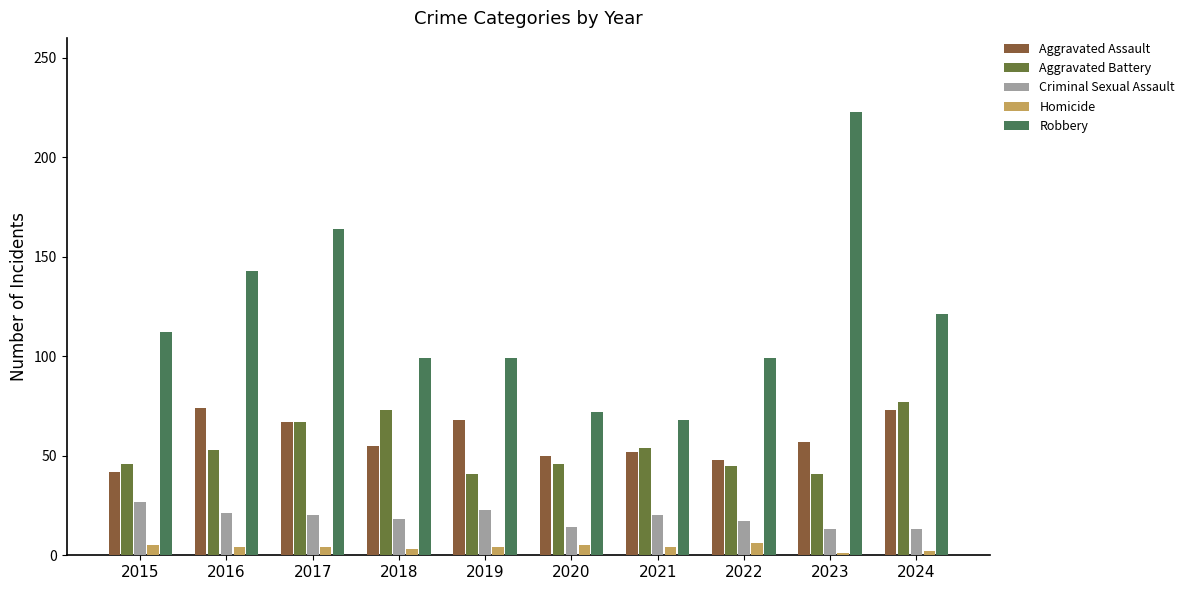

How many bars are there in total?

50